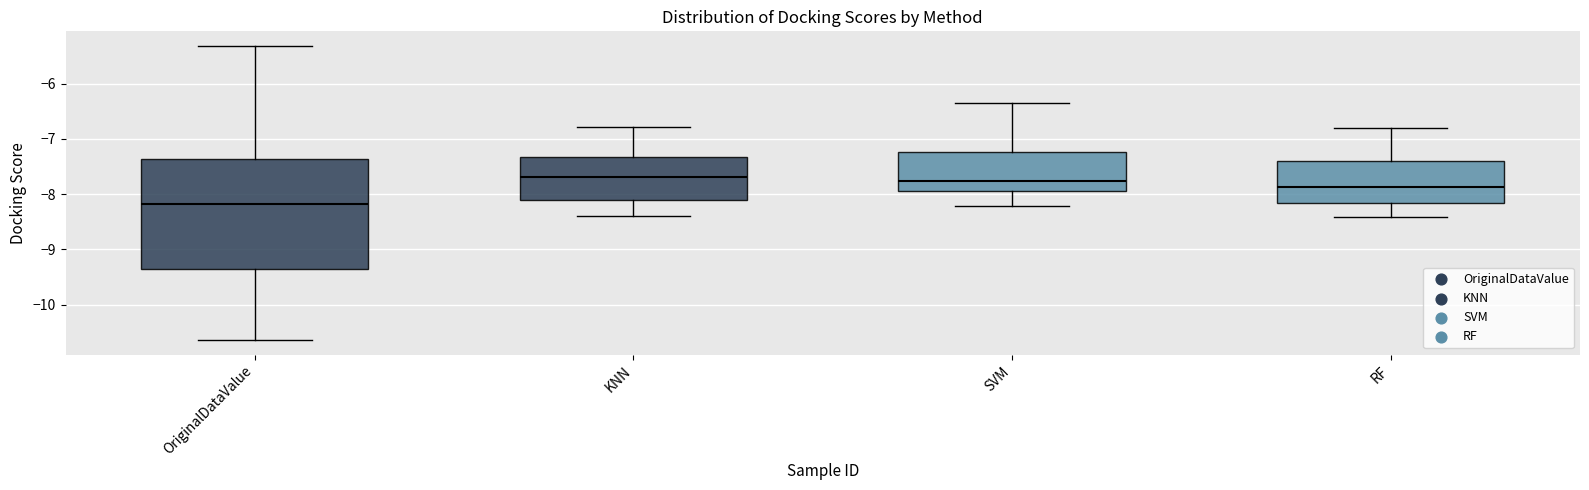

Which box is the tallest, from its lower edge to its upper edge?

OriginalDataValue